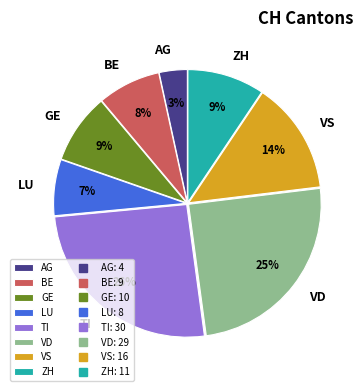

Which has a higher value, TI or AG?

TI